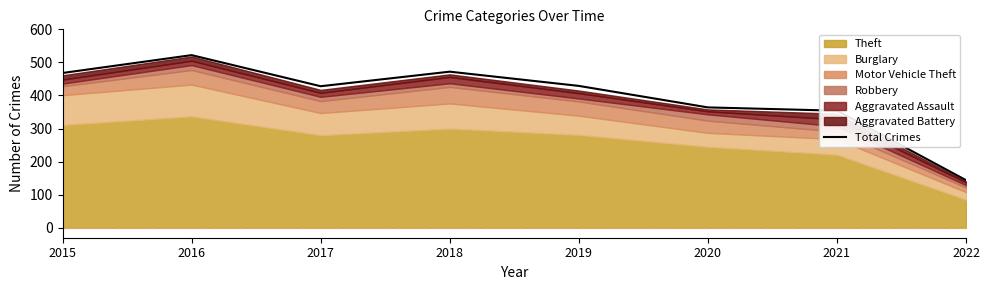

Is it true that Total Crimes equals 522 at 2016?

True